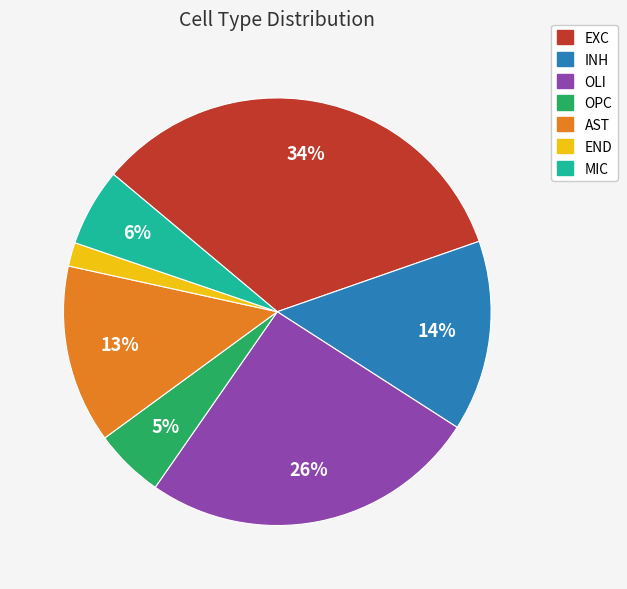

Between MIC and OPC, which is larger?

MIC